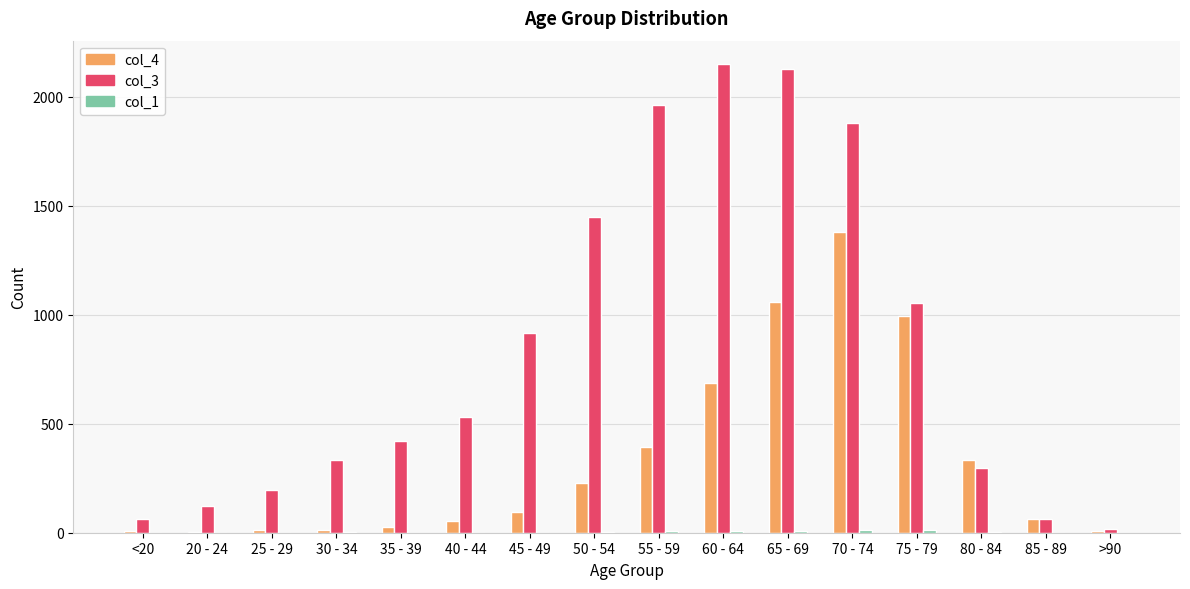

Count the number of categories in the chart.

16